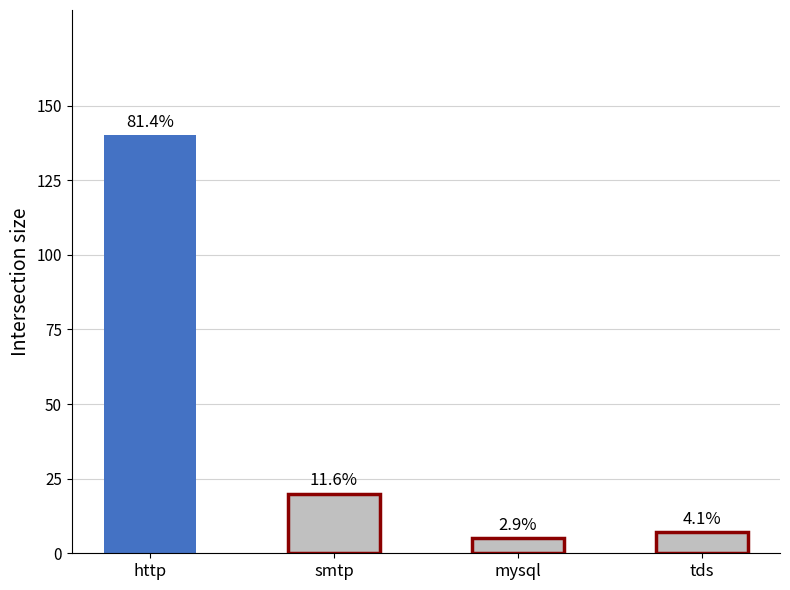

What position from the left is mysql?

3